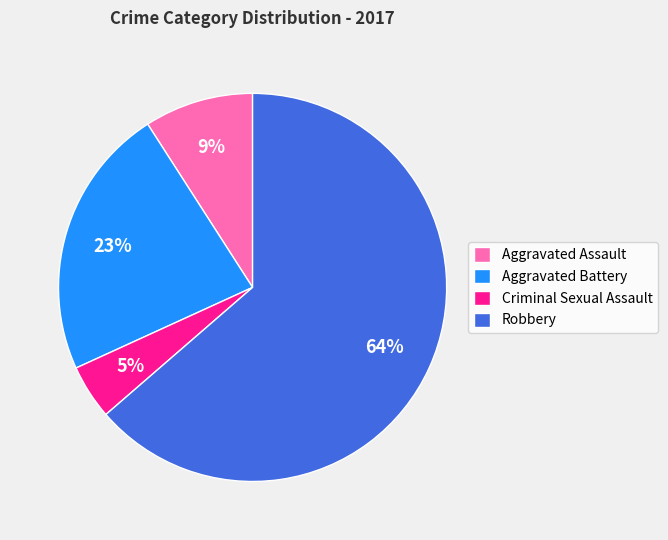

Which has a higher value, Aggravated Battery or Criminal Sexual Assault?

Aggravated Battery